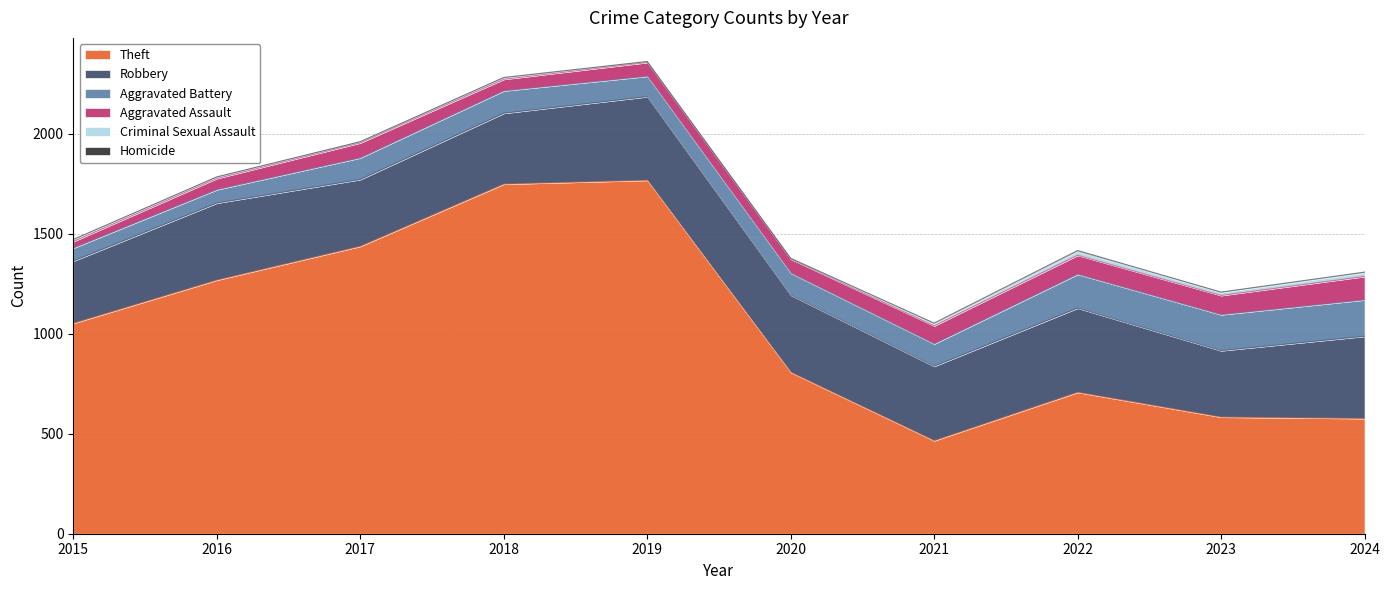

What is the value of the Aggravated Assault point at the 6th from the left?

70